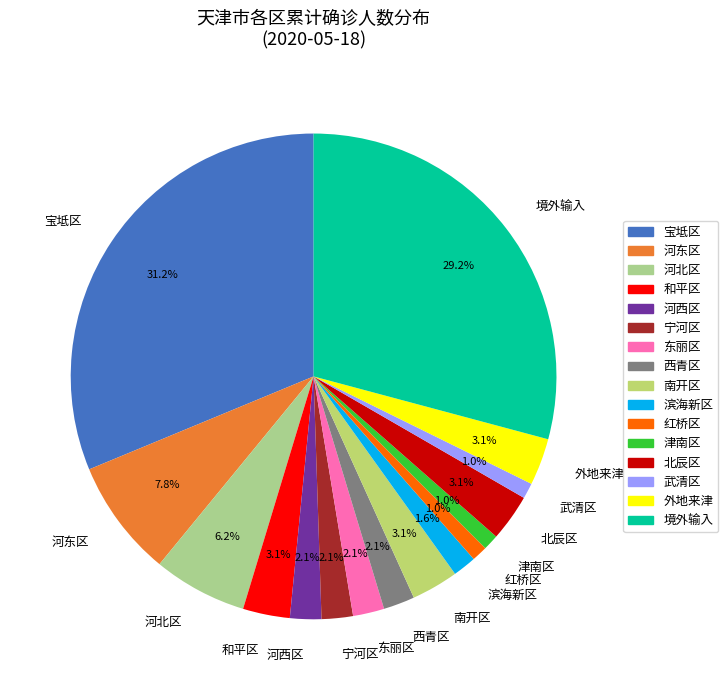

True or false: 河东区 accounts for 8% of the total.

True